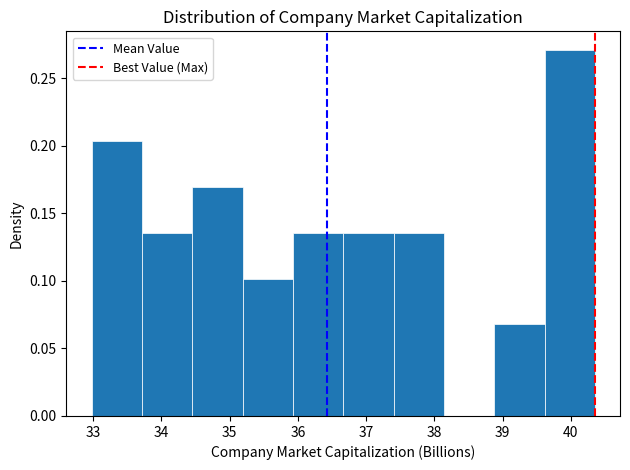

How tall is the bar that spans 39.6 to 40.4 on the x-axis? Neither the bar edges nor the heights are printed on the chart, so give them approximately, as read against the axes.

0.270